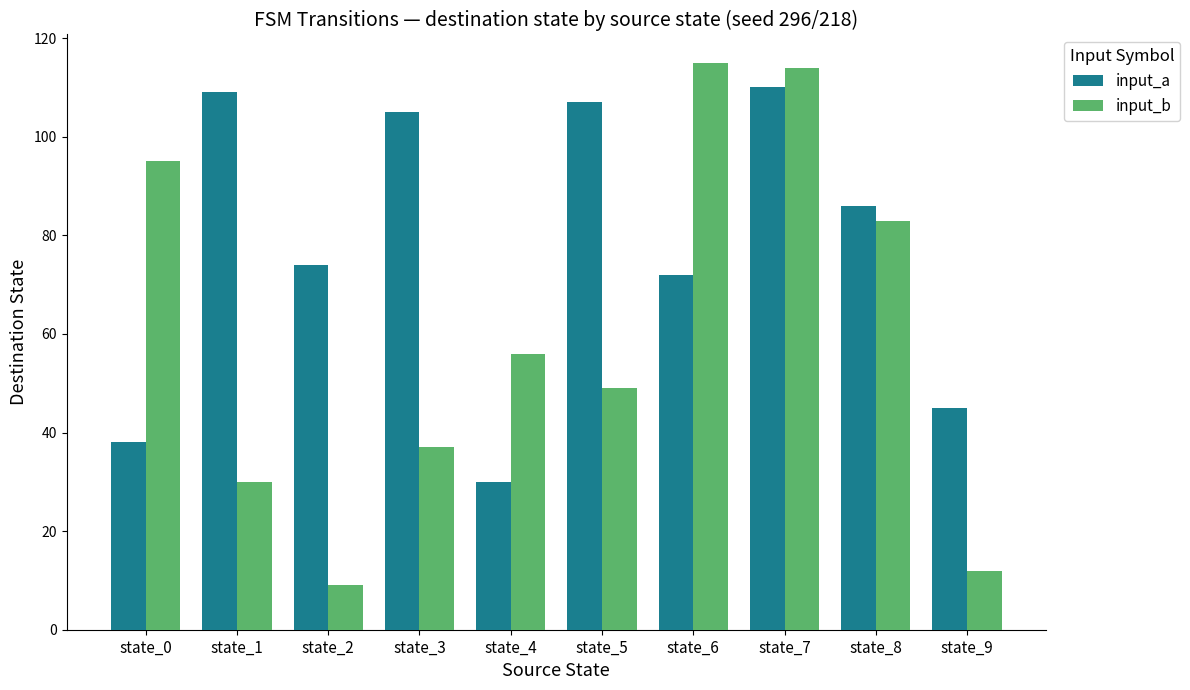

The input_a series shows 110 at state_7. True or false?

True